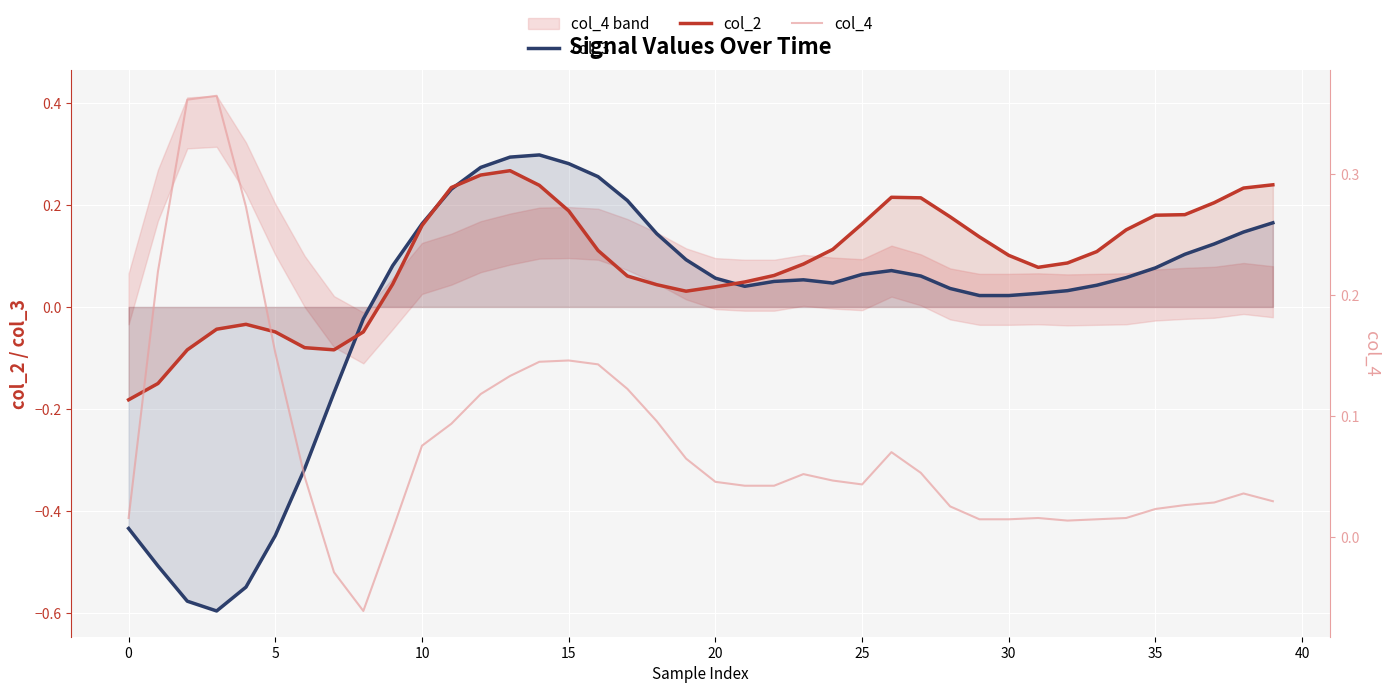

In col_2, how many points are lower than both neighbors (excluding endpoints)?

3